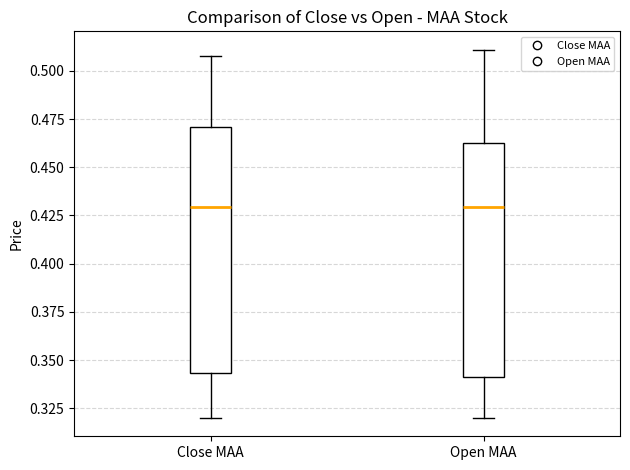

Where does the upper whisker of the box for Open MAA end on the y-axis? The values are not printed on the chart, so give them approximately, as read against the axis.

0.510